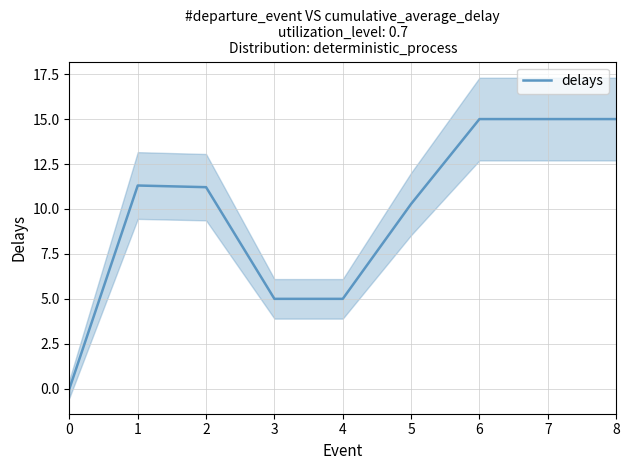

Where is the first local maximum?

1